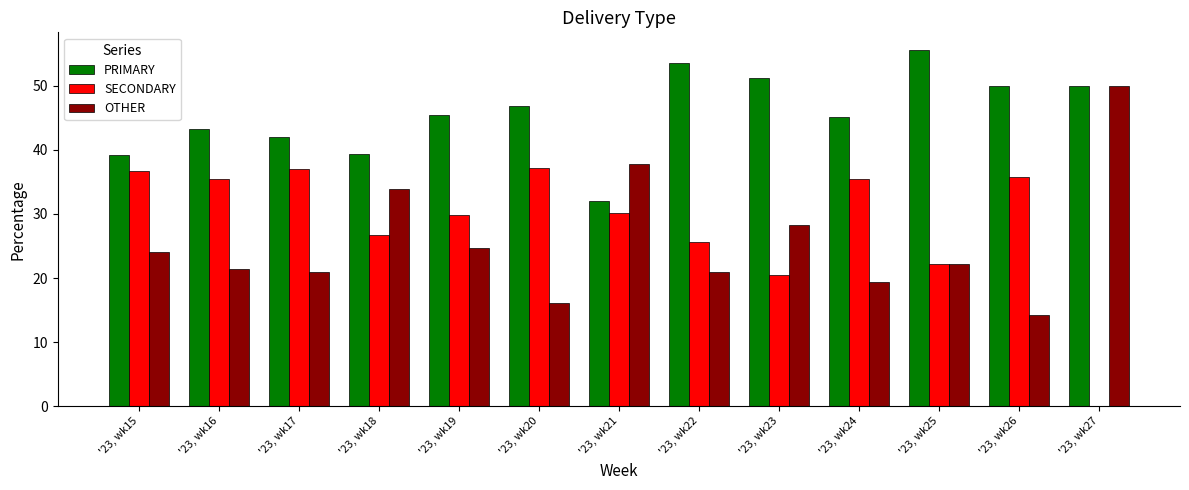

What is the sum of all PRIMARY values?

593.5